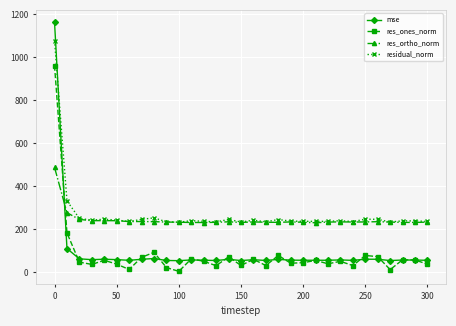

What is the sum of all residual_norm values?

8391.2